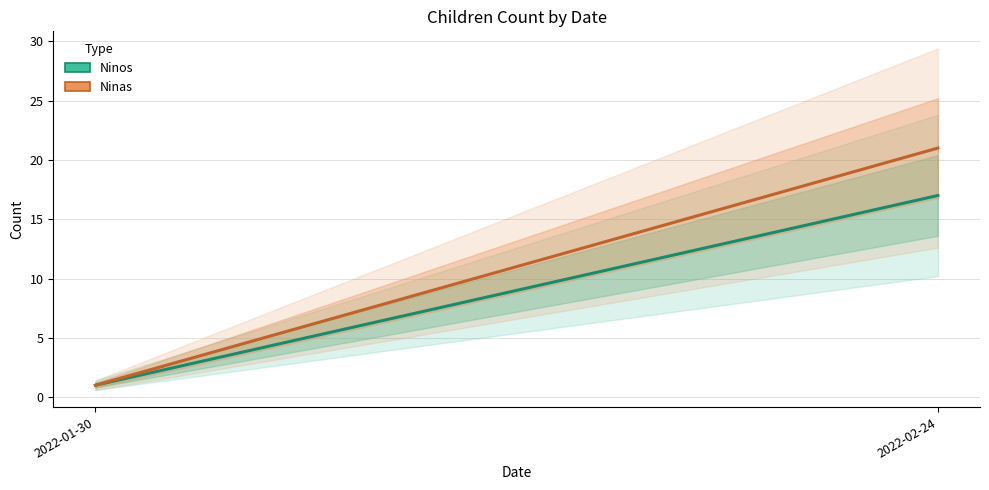

What is the maximum value for Ninos?

17